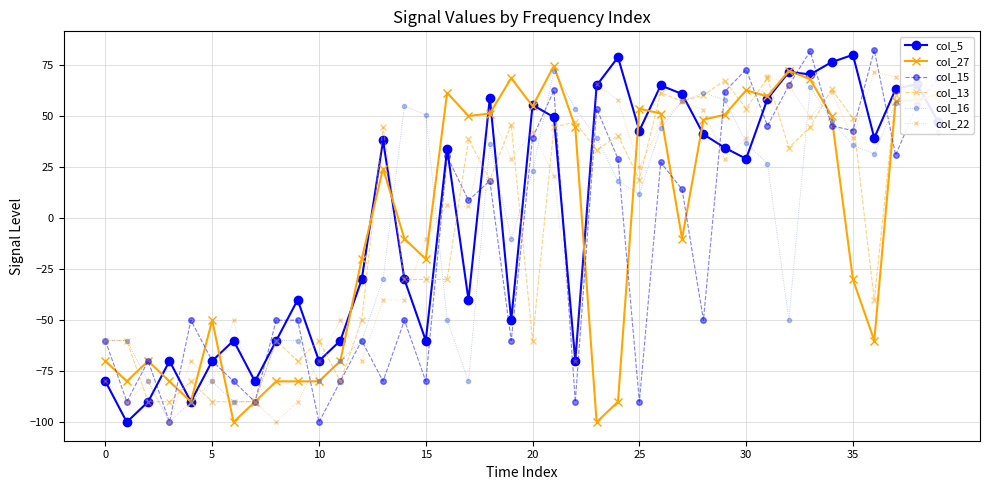

What is the smallest value displayed?

-100.0